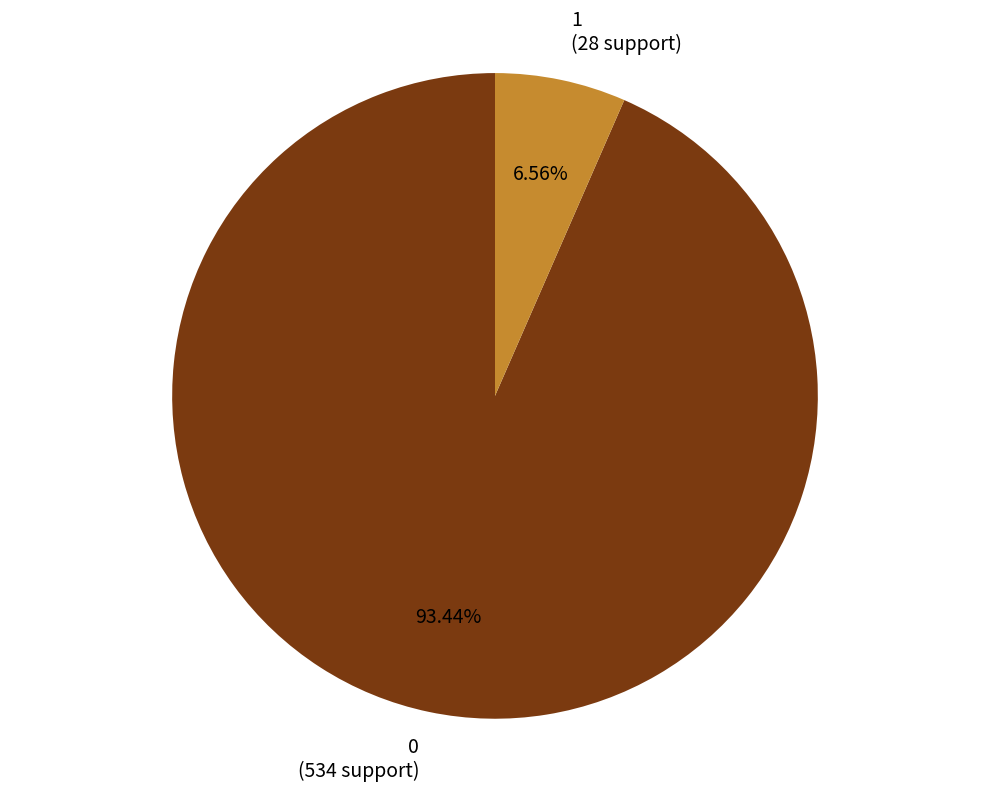

Which category has the smallest portion of the pie?

1